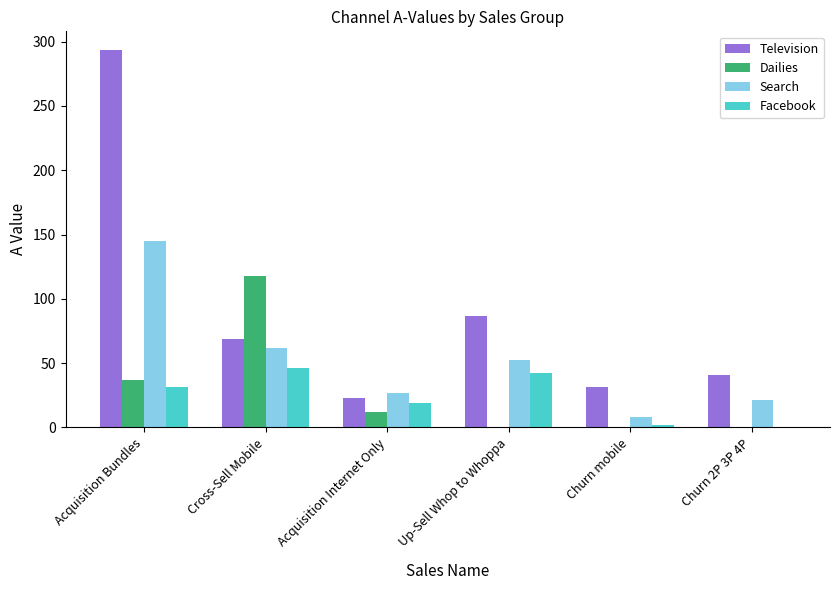

True or false: Dailies has a value of 37.7 at Cross-Sell Mobile.

False